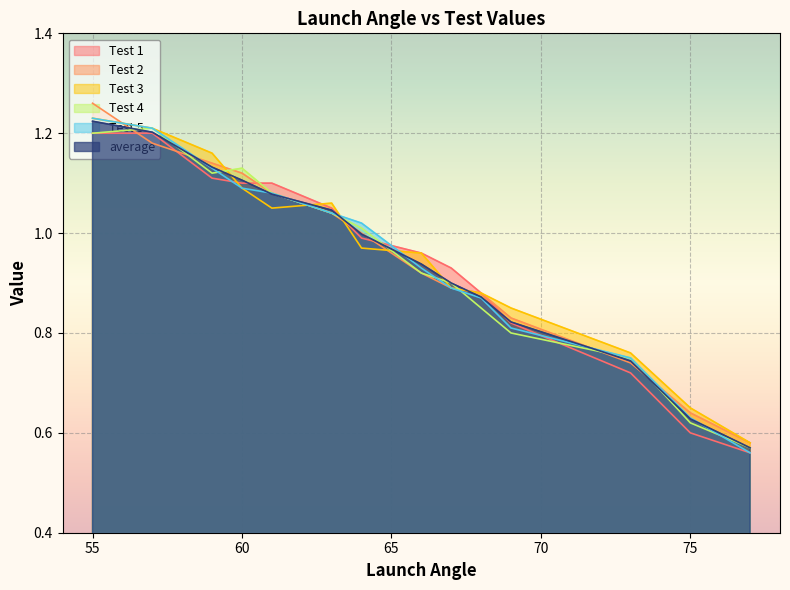

In Test 4, how many points are lower than both neighbors (excluding endpoints)?

1